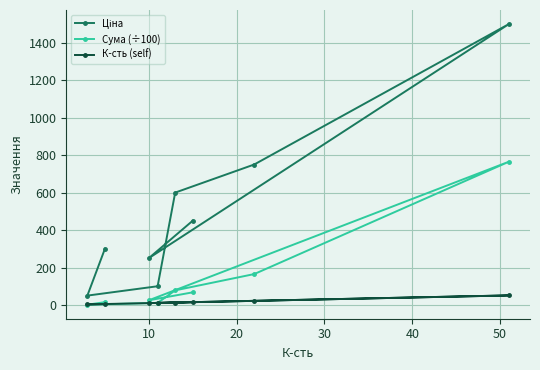

What is the maximum value shown in the chart?

1500.0